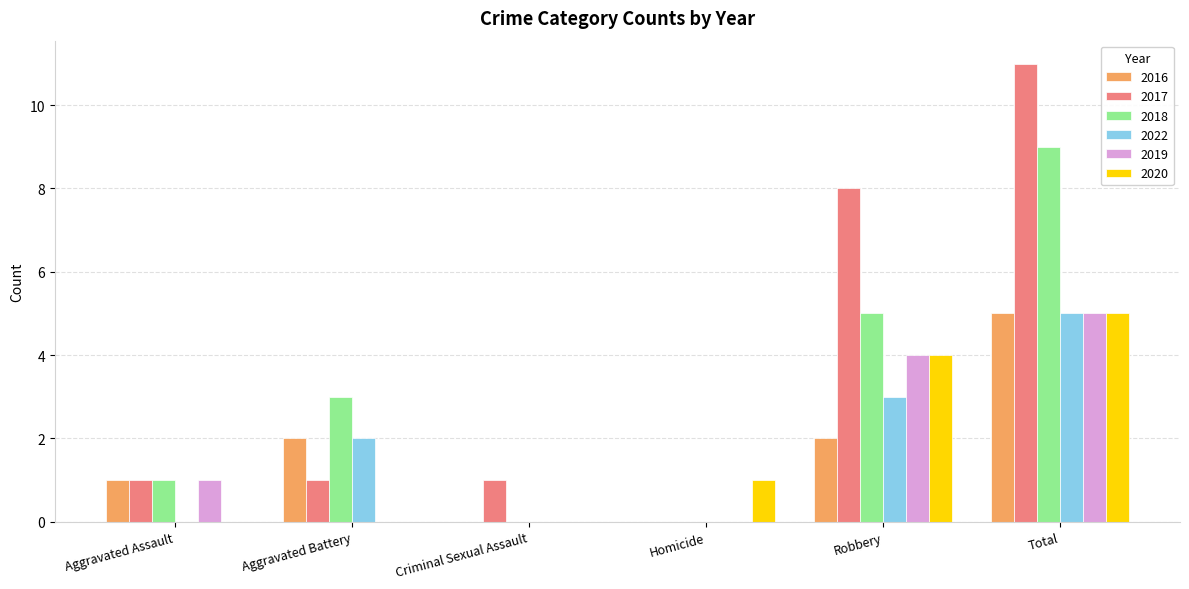

True or false: 2016 has a value of 7 at Total.

False